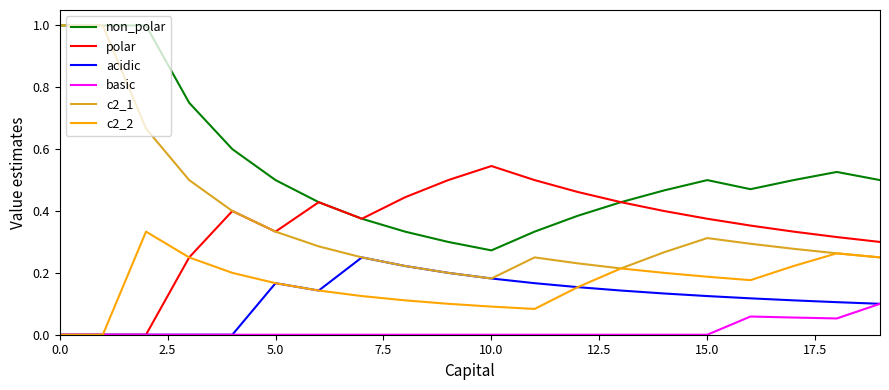

What is the greatest value displayed?

1.0